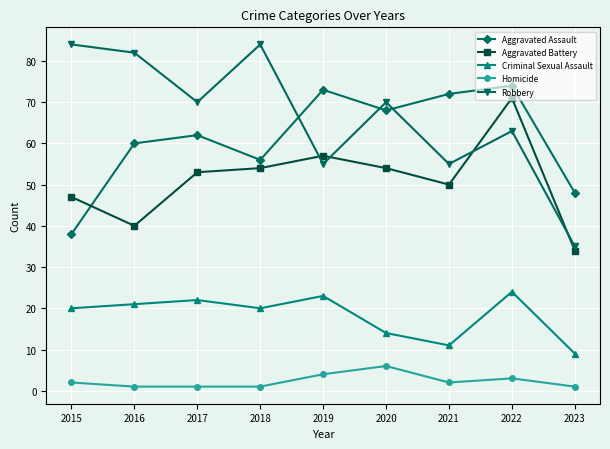

True or false: Aggravated Battery has a value of 84 at 2019.

False